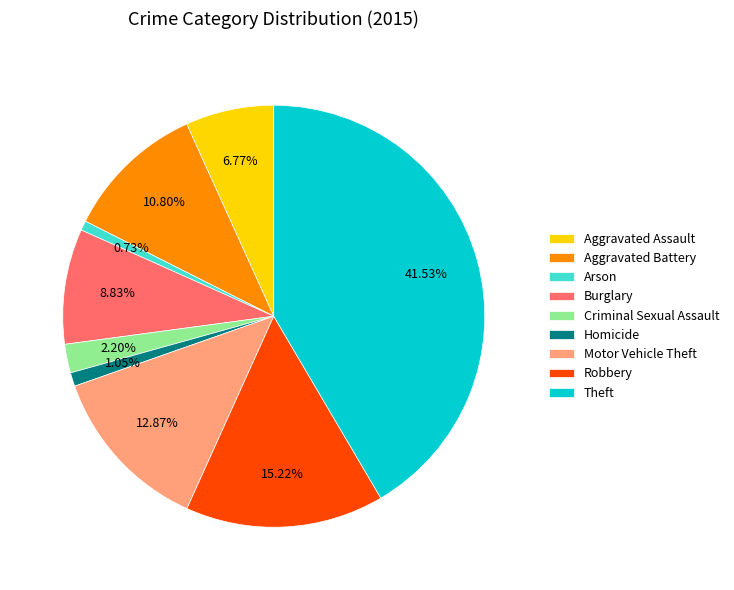

To the nearest percent, what is the difference between the Theft and Criminal Sexual Assault slice percentages?

39%